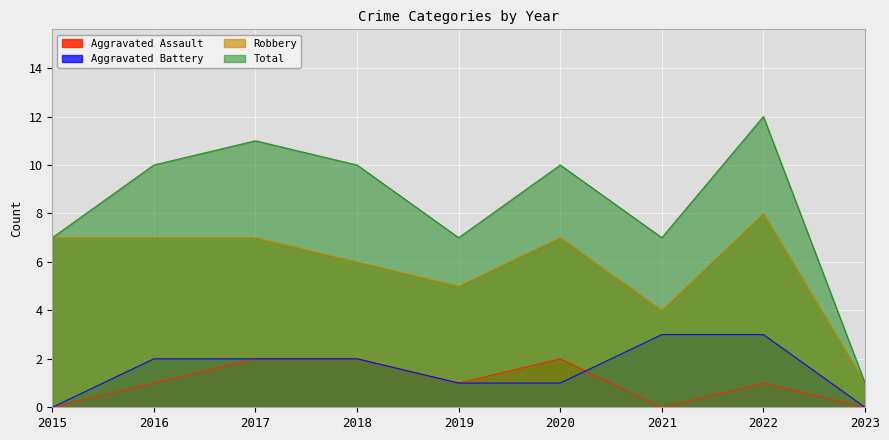

Which series has the largest total across all categories?

Total